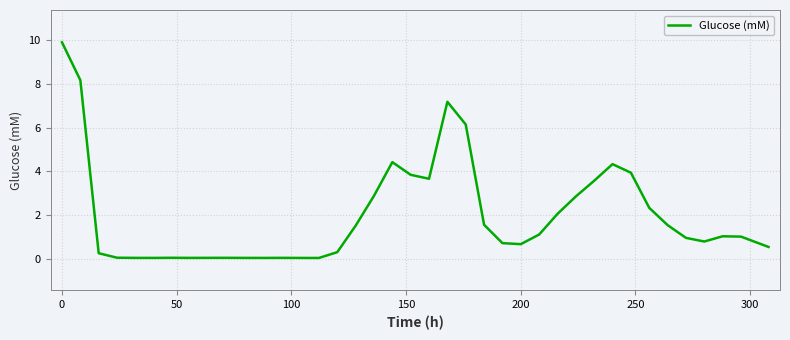

What is the difference between the maximum and minimum values?

9.8